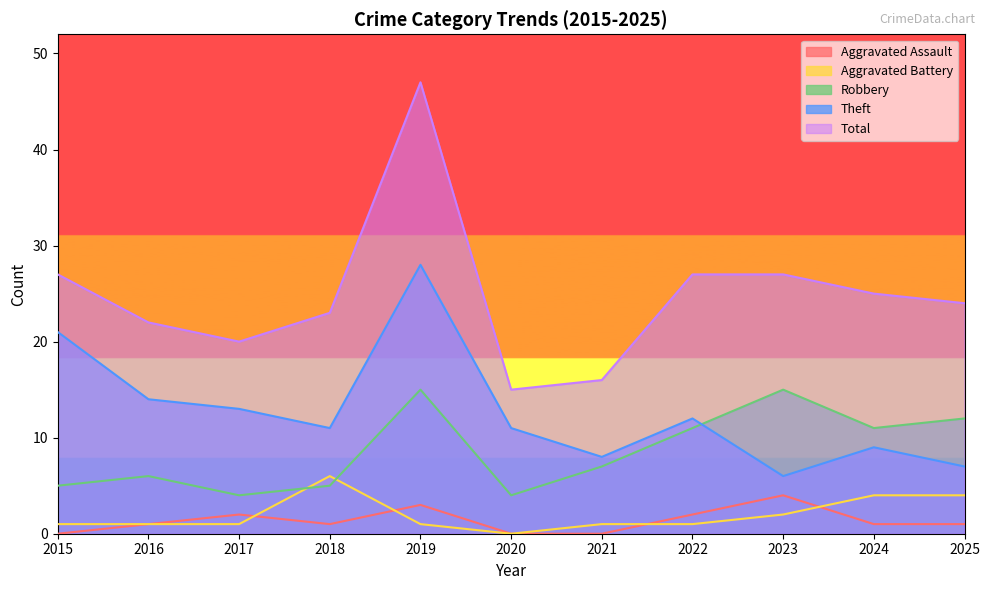

What is the difference between the maximum and minimum values in the Theft series?

22